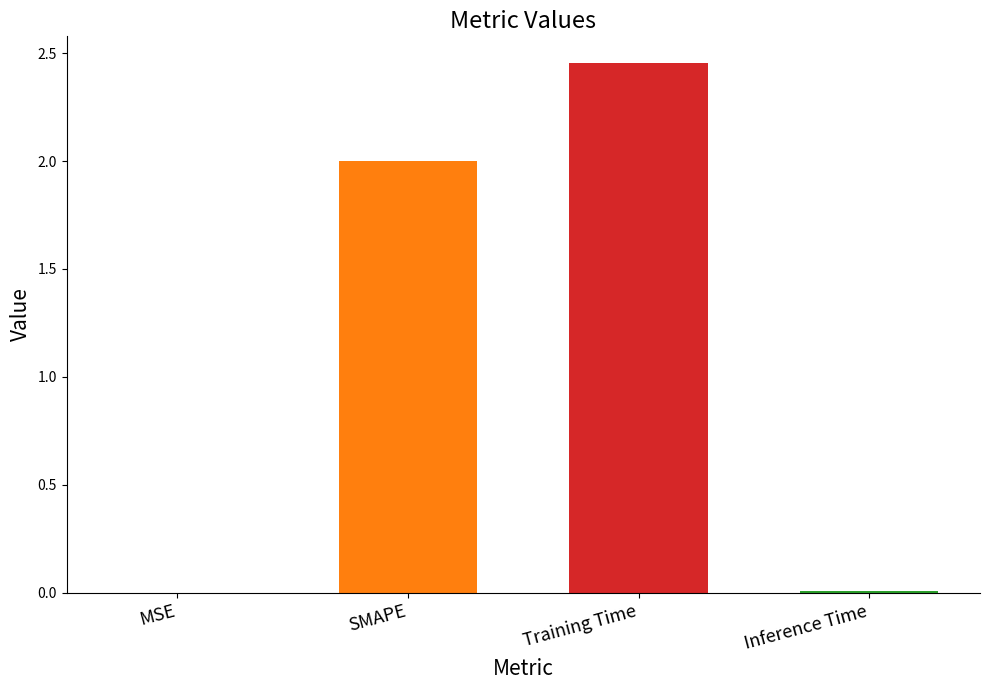

Are the bars horizontal?

No